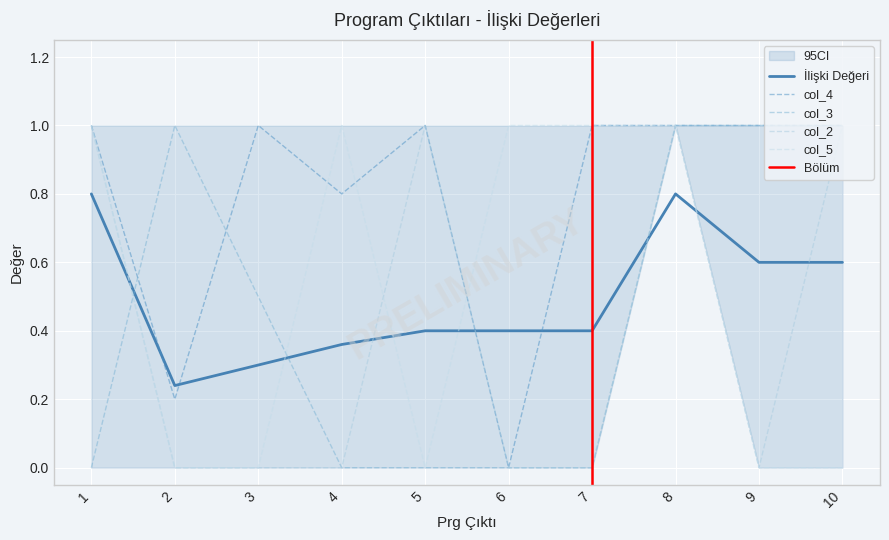

How many interior local valleys does the İlişki Değeri series have?

1